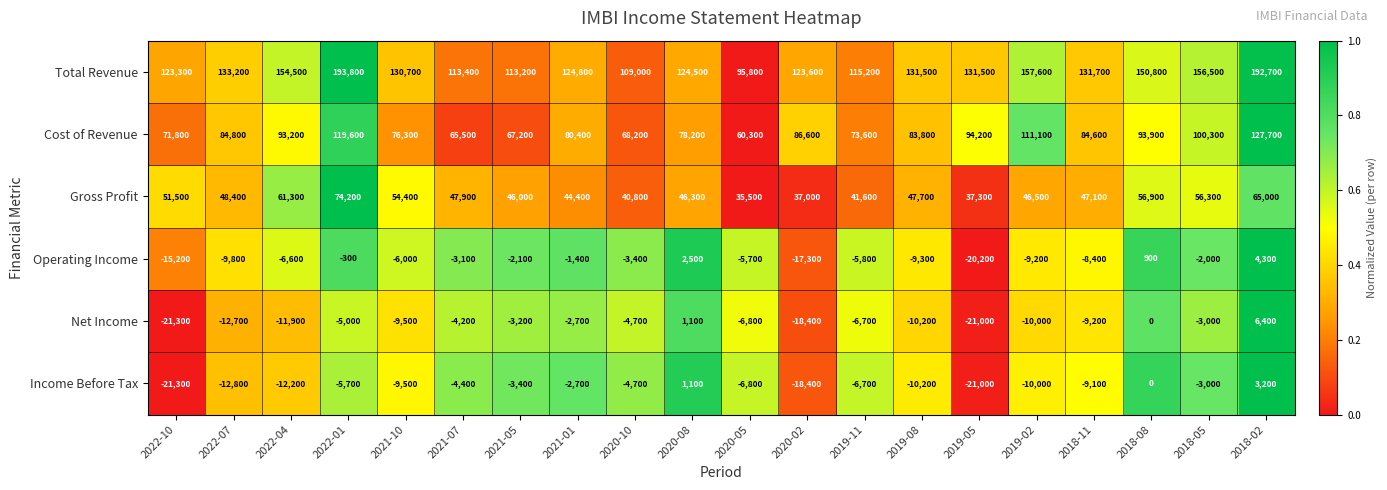

What is the difference between the highest and lowest values at 2018-05?

159500